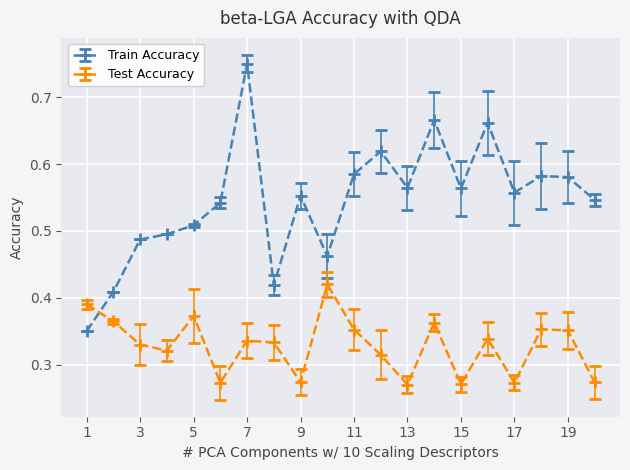

True or false: Train Accuracy has more than 1 interior local peaks.

True